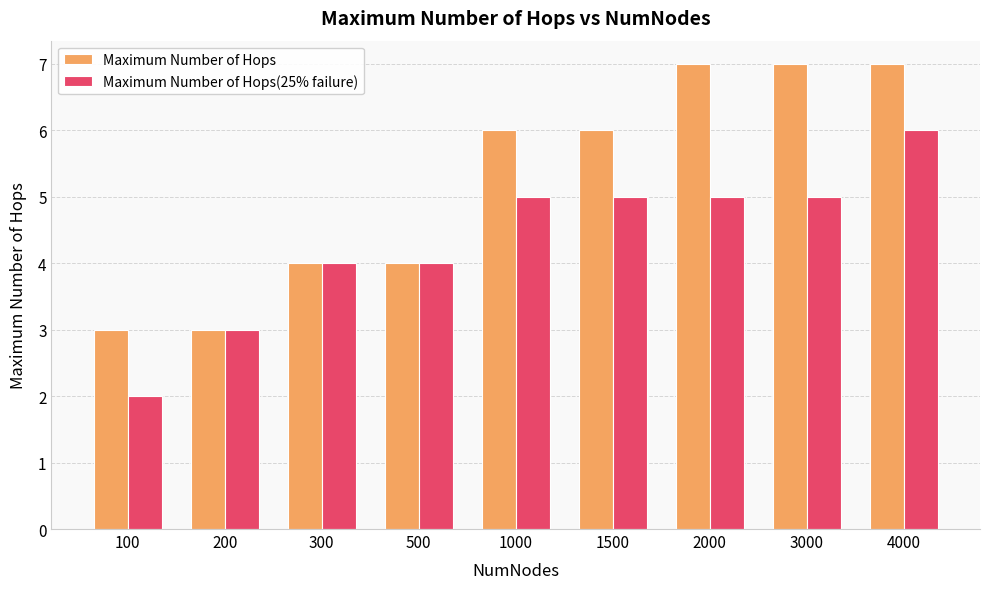

What is the difference between the second highest and minimum values in the Maximum Number of Hops series?

4